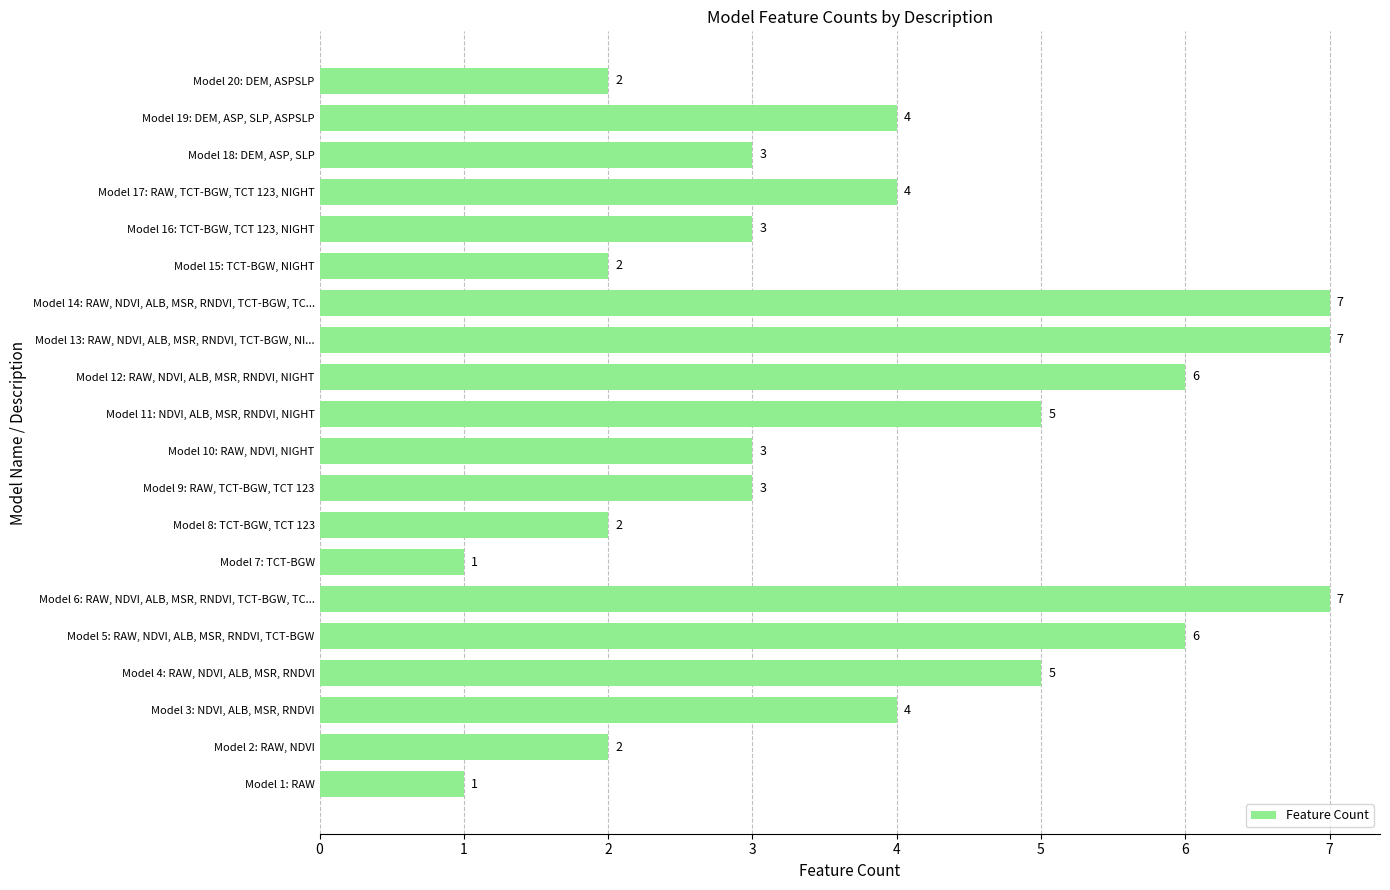

How many bars are there in total?

20